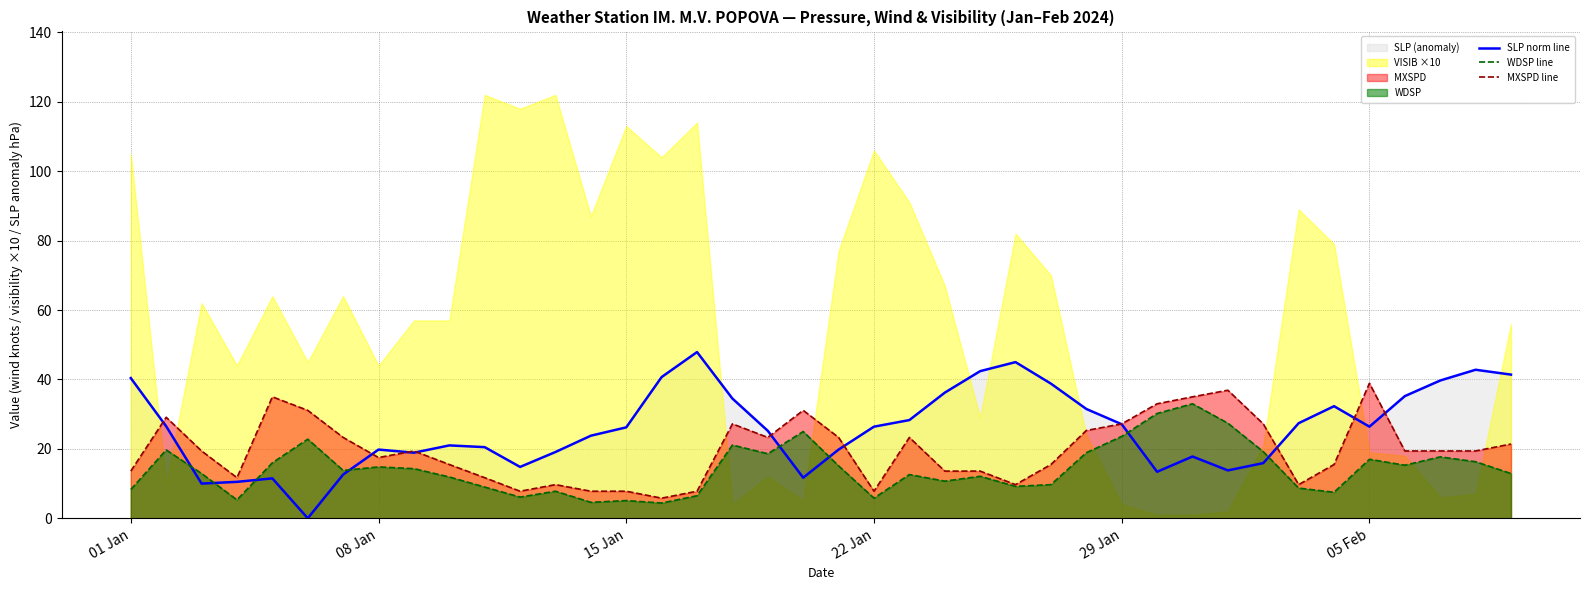

The value of SLP norm line at 05 Feb is 26.4. True or false?

True